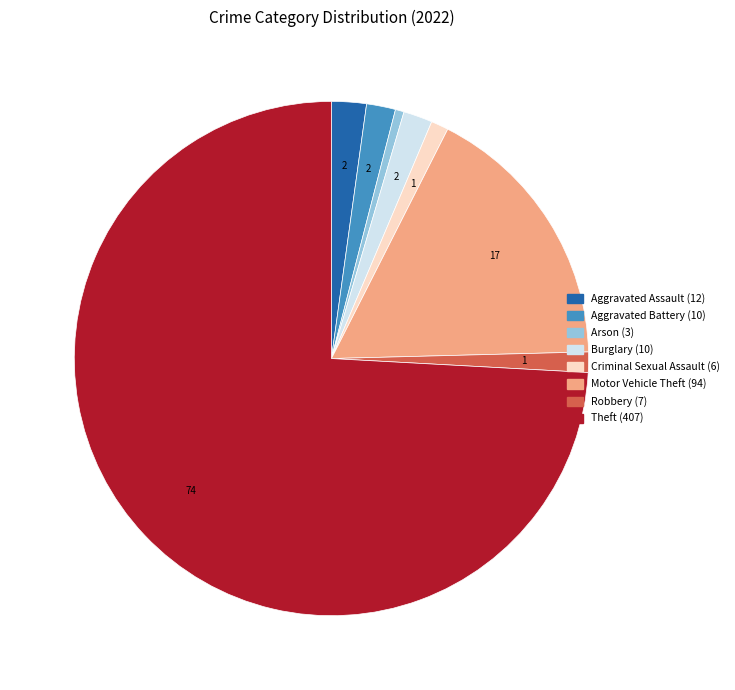

Is it true that Robbery is 11% of the pie?

False